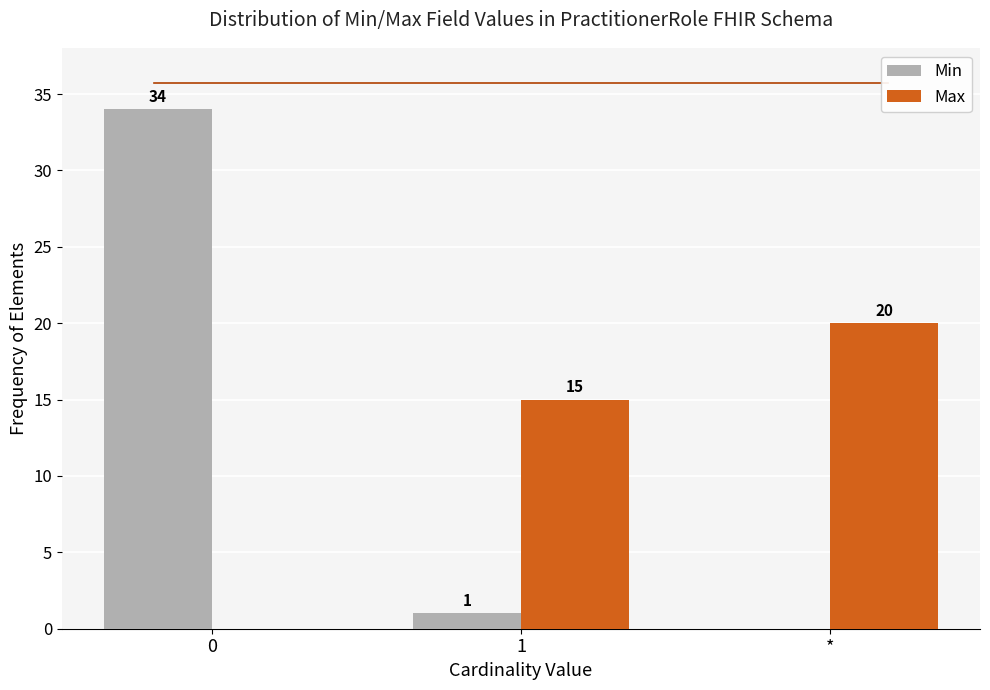

Reading left to right, extract all data points from this chart.

Min: 0=34	1=1	*=0
Max: 0=0	1=15	*=20